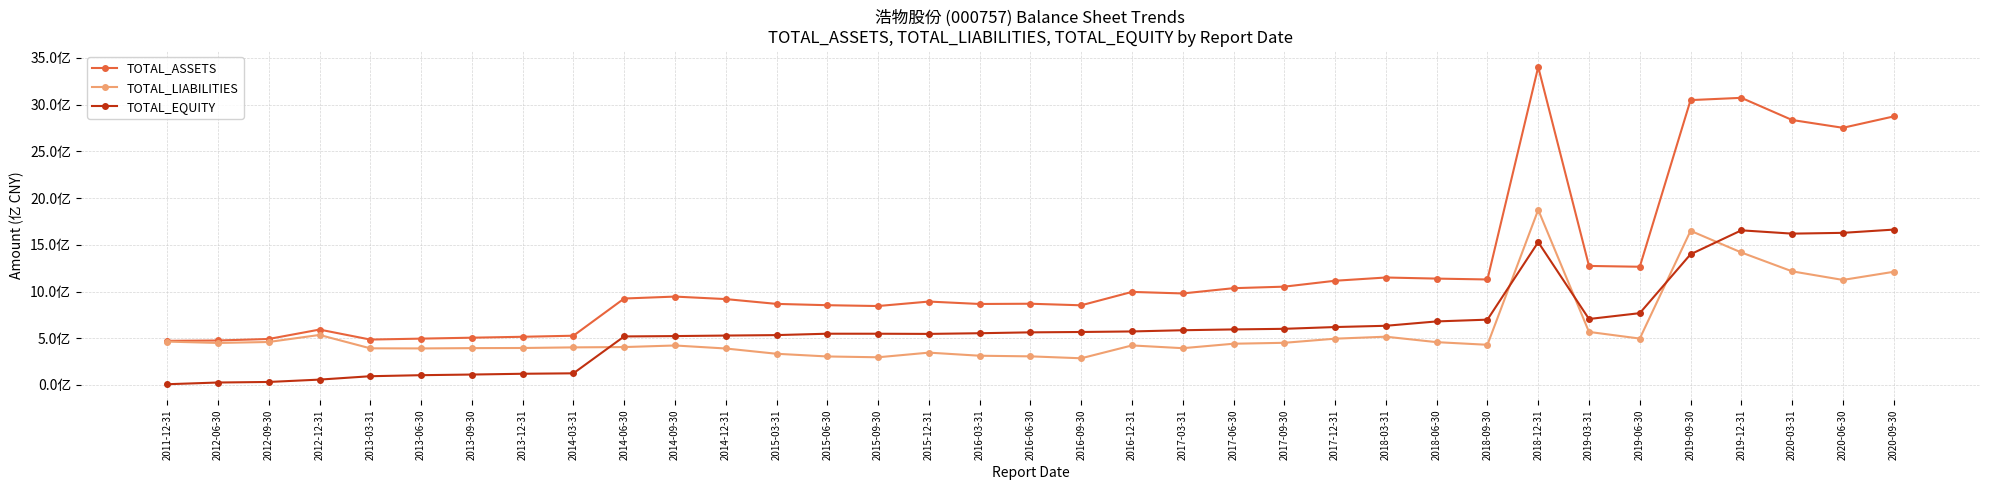

Is it true that TOTAL_ASSETS equals 1945752765.4 at 2020-09-30?

False